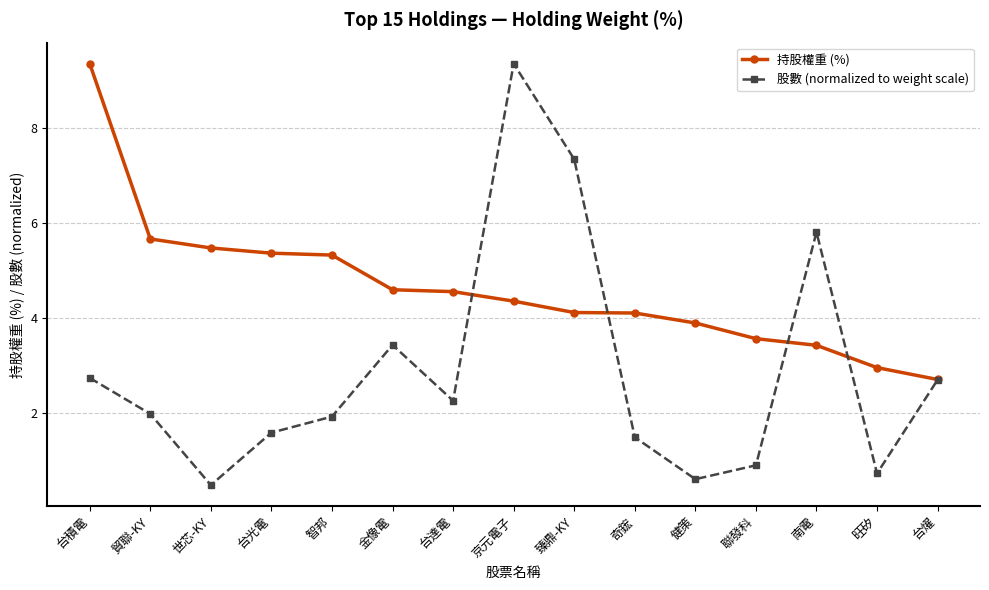

What is the label of the 13th point from the right?

世芯-KY